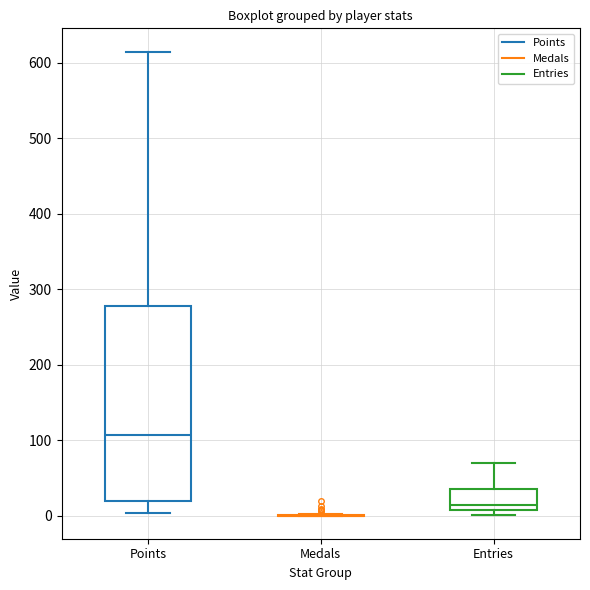

Comparing the boxes themselves (not the whiskers), which one is the tallest?

Points